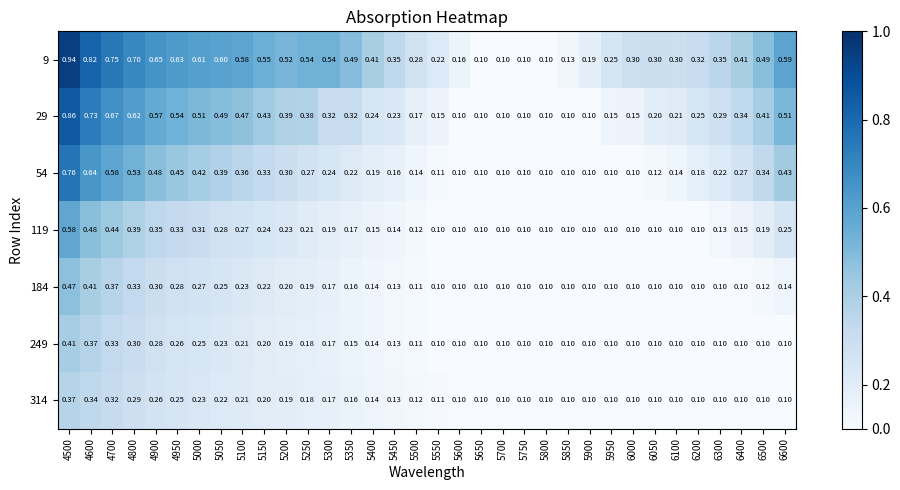

Which label corresponds to the smallest value in the chart?

5650